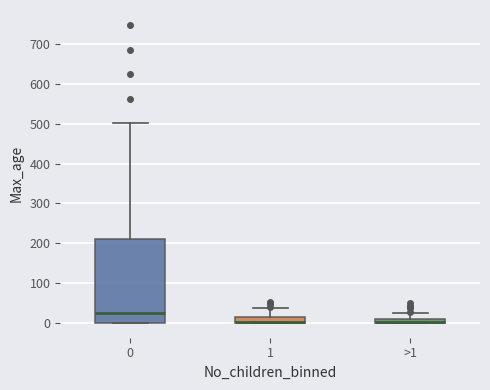

Where is the lower edge of the box for 1 on the y-axis? The values are not printed on the chart, so give them approximately, as read against the axis.

0